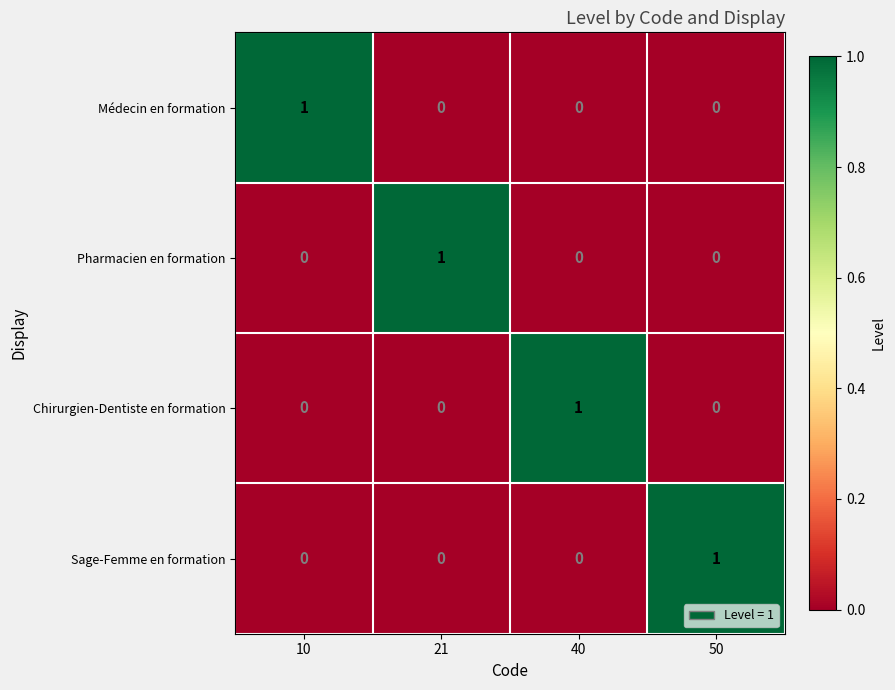

What is the total value across all series at 10?

1